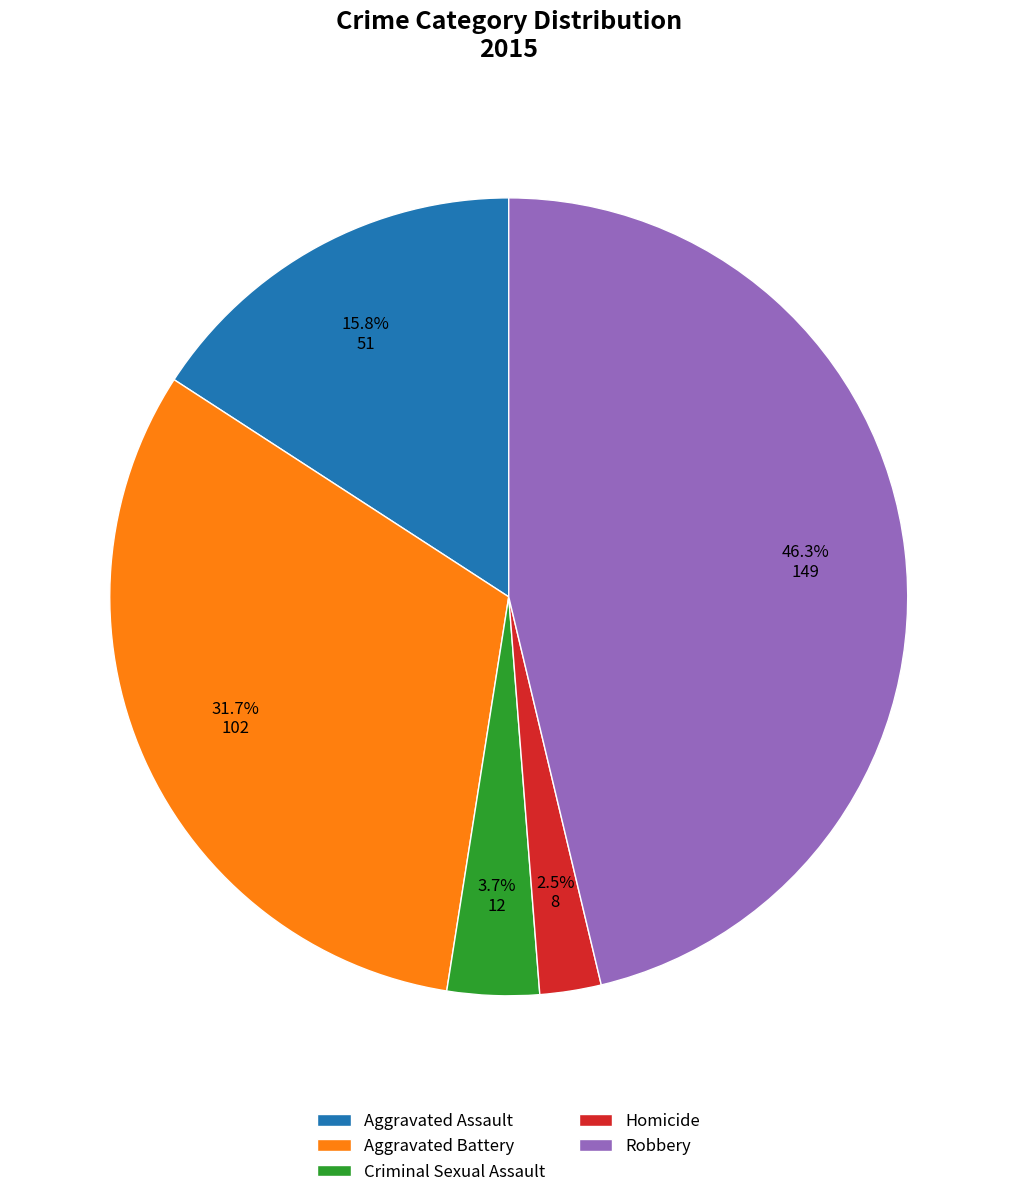

Approximately how many times larger is the value at Aggravated Battery compared to Aggravated Assault?

2.0